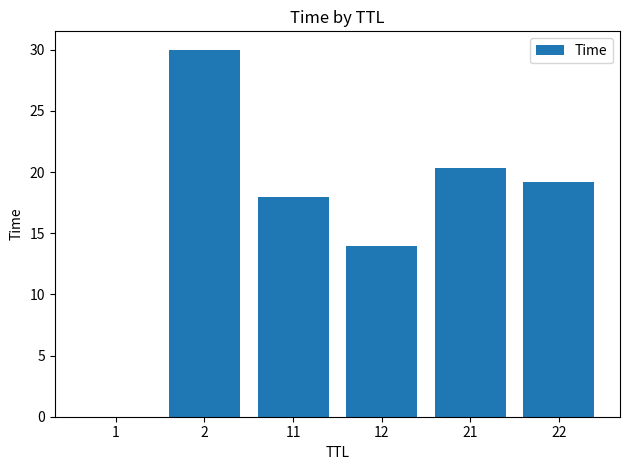

What is the change in value from 11 to 21?

+2.4